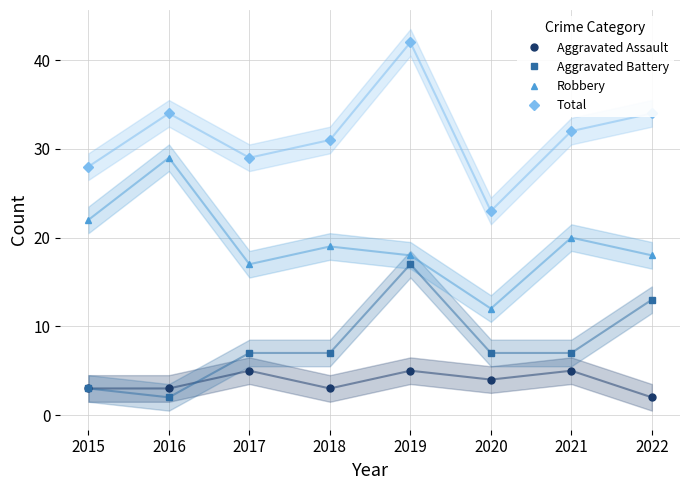

True or false: Total and Aggravated Assault cross at least once.

False